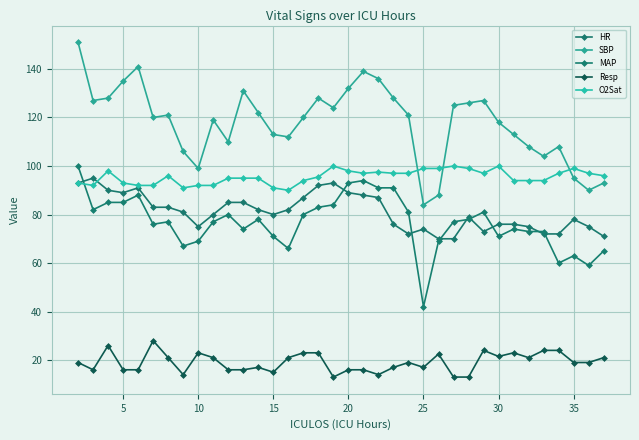

Does the chart have visible grid lines?

Yes